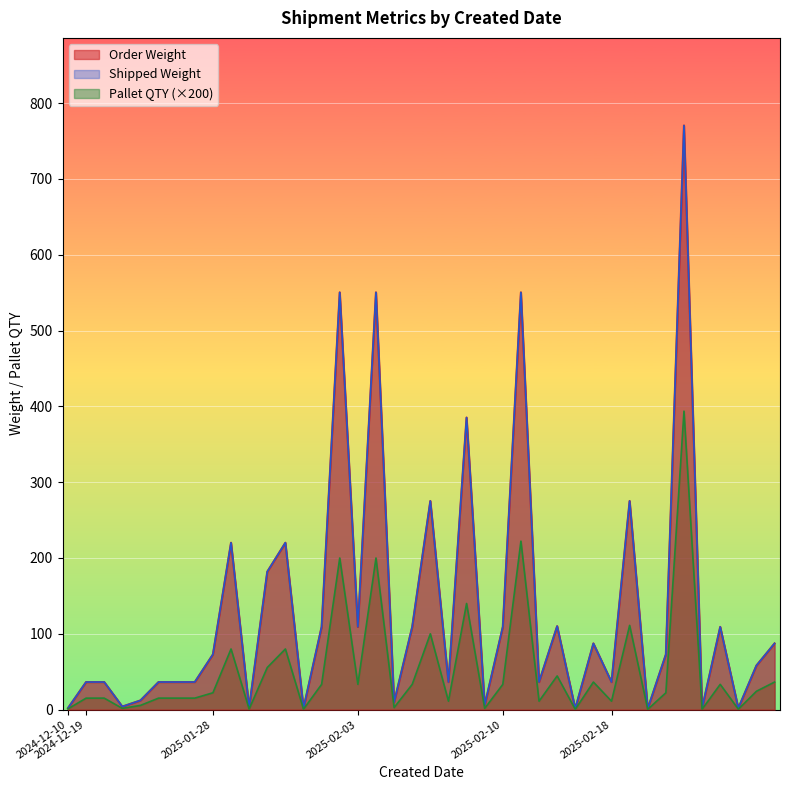

Reading left to right, what are all the values shown in this chart?

Order Weight: 2024-12-10=2.0	2024-12-19=36.4	2024-12-19=36.4	2024-12-19=4.0	2024-12-19=12.1	2024-12-19=36.4	2024-12-19=36.4	2024-12-19=36.4	2025-01-28=72.8	2025-01-28=220.1	2025-01-28=2.6	2025-01-28=181.9	2025-01-28=220.1	2025-01-28=1.9	2025-01-28=109.1	2025-01-28=550.3	2025-02-03=109.1	2025-02-03=550.3	2025-02-03=9.7	2025-02-03=109.1	2025-02-03=275.1	2025-02-03=36.4	2025-02-03=385.2	2025-02-03=5.8	2025-02-10=109.1	2025-02-10=550.3	2025-02-10=36.4	2025-02-10=110.1	2025-02-10=1.3	2025-02-10=87.3	2025-02-18=36.4	2025-02-18=275.1	2025-02-18=1.3	2025-02-18=72.8	2025-02-18=770.4	2025-02-18=1.9	2025-02-18=109.1	2025-02-18=1.9	2025-02-18=58.2	2025-02-18=87.3
Shipped Weight: 2024-12-10=2.0	2024-12-19=36.4	2024-12-19=36.4	2024-12-19=4.0	2024-12-19=12.1	2024-12-19=36.4	2024-12-19=36.4	2024-12-19=36.4	2025-01-28=72.8	2025-01-28=220.1	2025-01-28=2.6	2025-01-28=181.9	2025-01-28=220.1	2025-01-28=1.9	2025-01-28=109.1	2025-01-28=550.3	2025-02-03=109.1	2025-02-03=550.3	2025-02-03=9.7	2025-02-03=109.1	2025-02-03=275.1	2025-02-03=36.4	2025-02-03=385.2	2025-02-03=5.8	2025-02-10=109.1	2025-02-10=550.3	2025-02-10=36.4	2025-02-10=110.1	2025-02-10=1.3	2025-02-10=87.3	2025-02-18=36.4	2025-02-18=275.1	2025-02-18=1.3	2025-02-18=72.8	2025-02-18=770.4	2025-02-18=1.9	2025-02-18=109.1	2025-02-18=1.9	2025-02-18=58.2	2025-02-18=87.3
Pallet QTY: 2024-12-10=1.0	2024-12-19=15.1	2024-12-19=15.2	2024-12-19=1.6	2024-12-19=5.6	2024-12-19=15.2	2024-12-19=15.2	2024-12-19=15.2	2025-01-28=22.2	2025-01-28=80.0	2025-01-28=0.7	2025-01-28=55.6	2025-01-28=80.0	2025-01-28=0.5	2025-01-28=33.3	2025-01-28=200.0	2025-02-03=33.3	2025-02-03=200.0	2025-02-03=2.7	2025-02-03=33.3	2025-02-03=100.0	2025-02-03=11.1	2025-02-03=140.0	2025-02-03=1.6	2025-02-10=33.3	2025-02-10=222.2	2025-02-10=11.1	2025-02-10=44.4	2025-02-10=0.4	2025-02-10=36.4	2025-02-18=11.1	2025-02-18=111.1	2025-02-18=0.4	2025-02-18=22.2	2025-02-18=393.7	2025-02-18=0.5	2025-02-18=33.3	2025-02-18=0.5	2025-02-18=24.2	2025-02-18=36.4